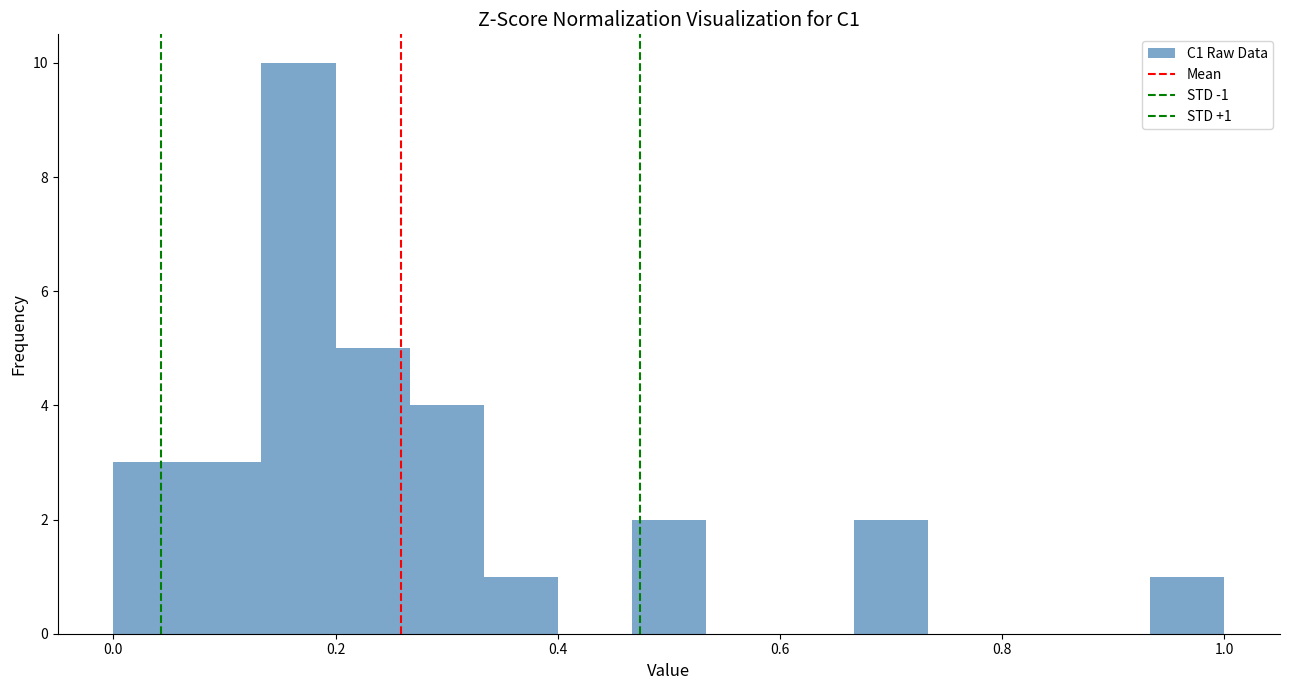

Around what value on the x-axis is the tallest bar? Give the approximate position of its centre, as read against the axis.

0.16